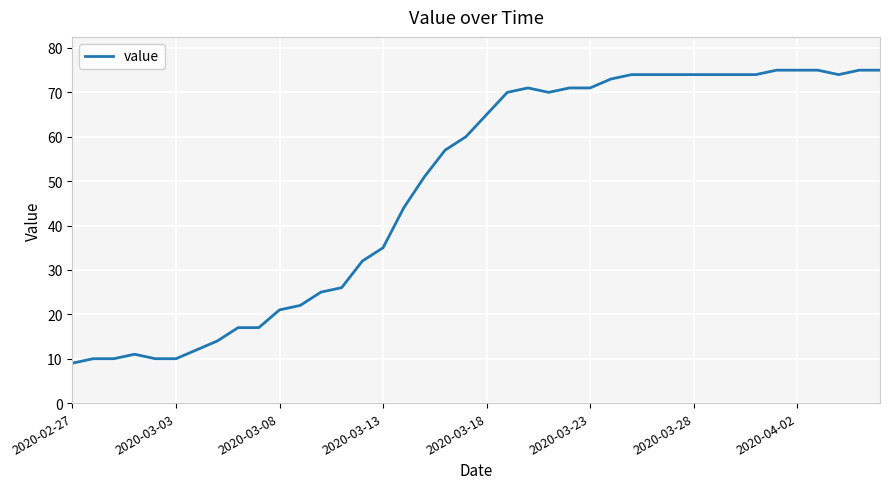

What is the greatest value displayed?

75